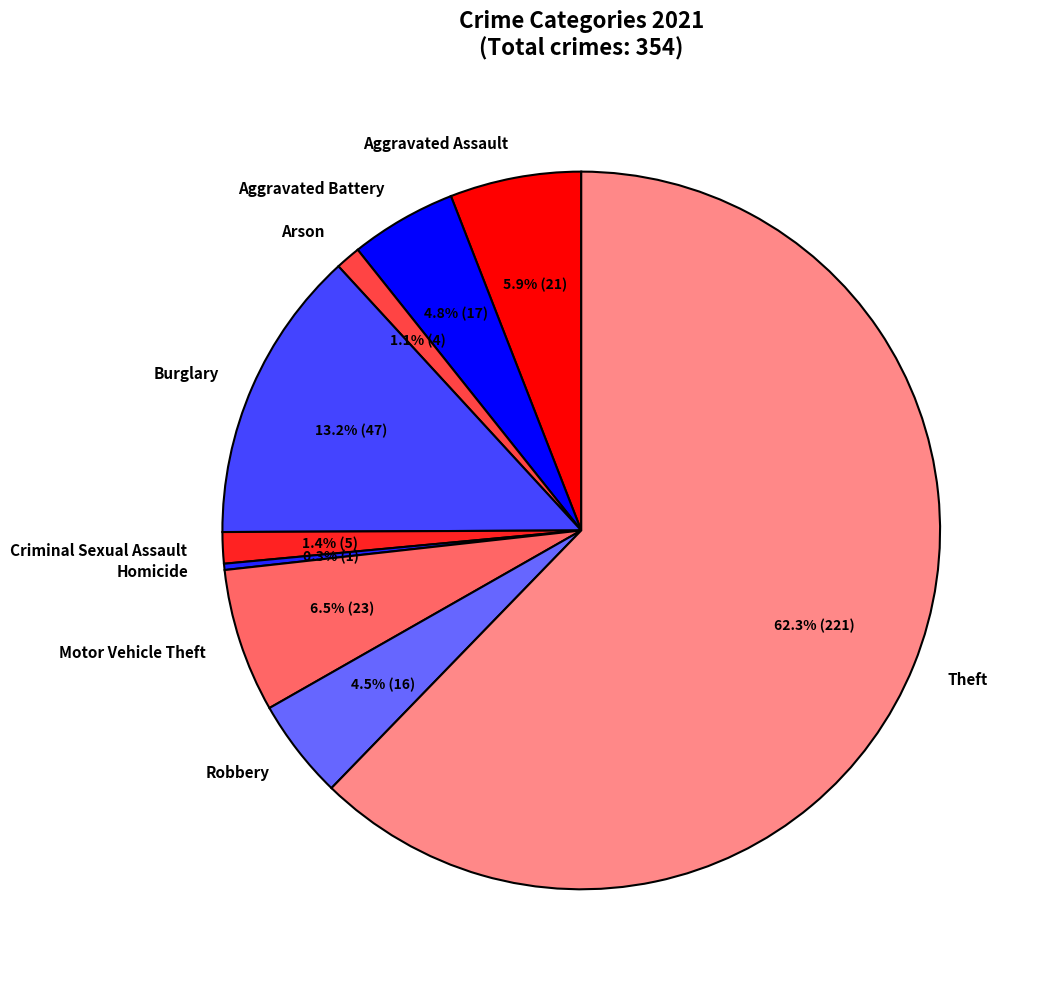

Which category has the biggest portion of the pie?

Theft